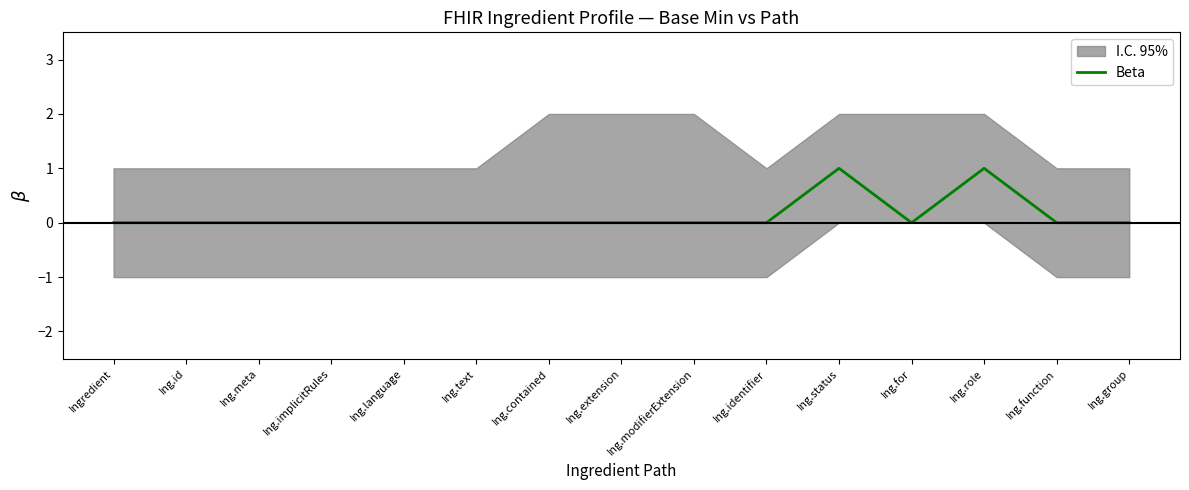

What position from the right is Ing.status?

5